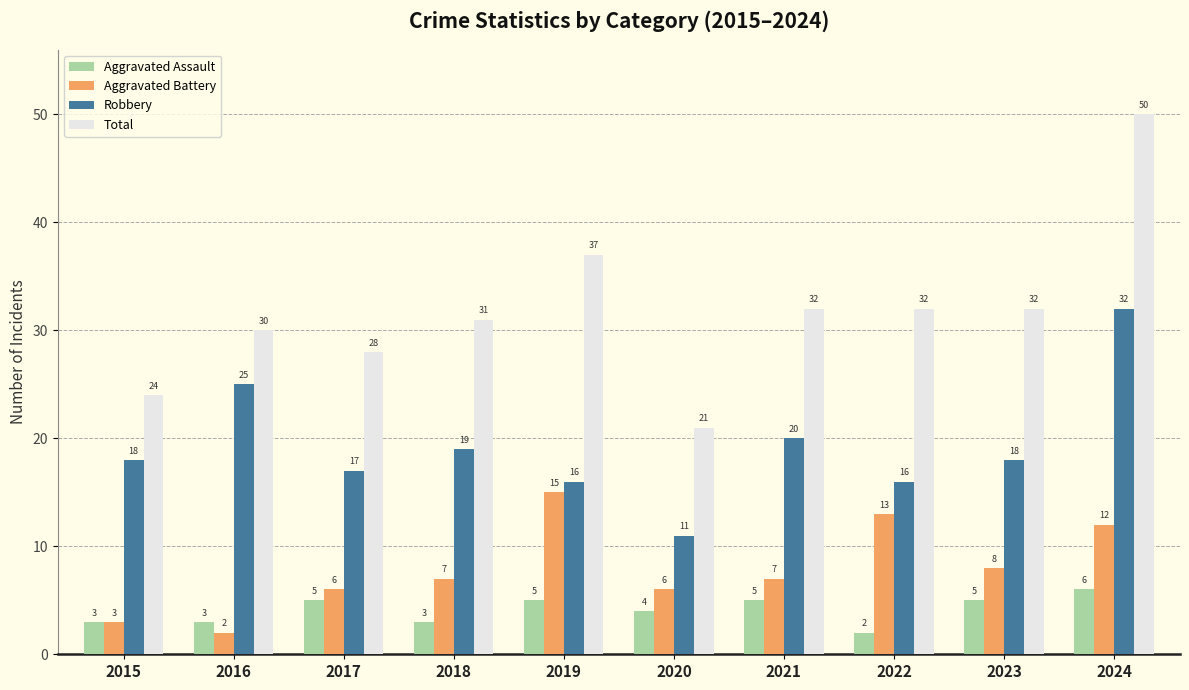

At which label does Total first exceed 32?

2019